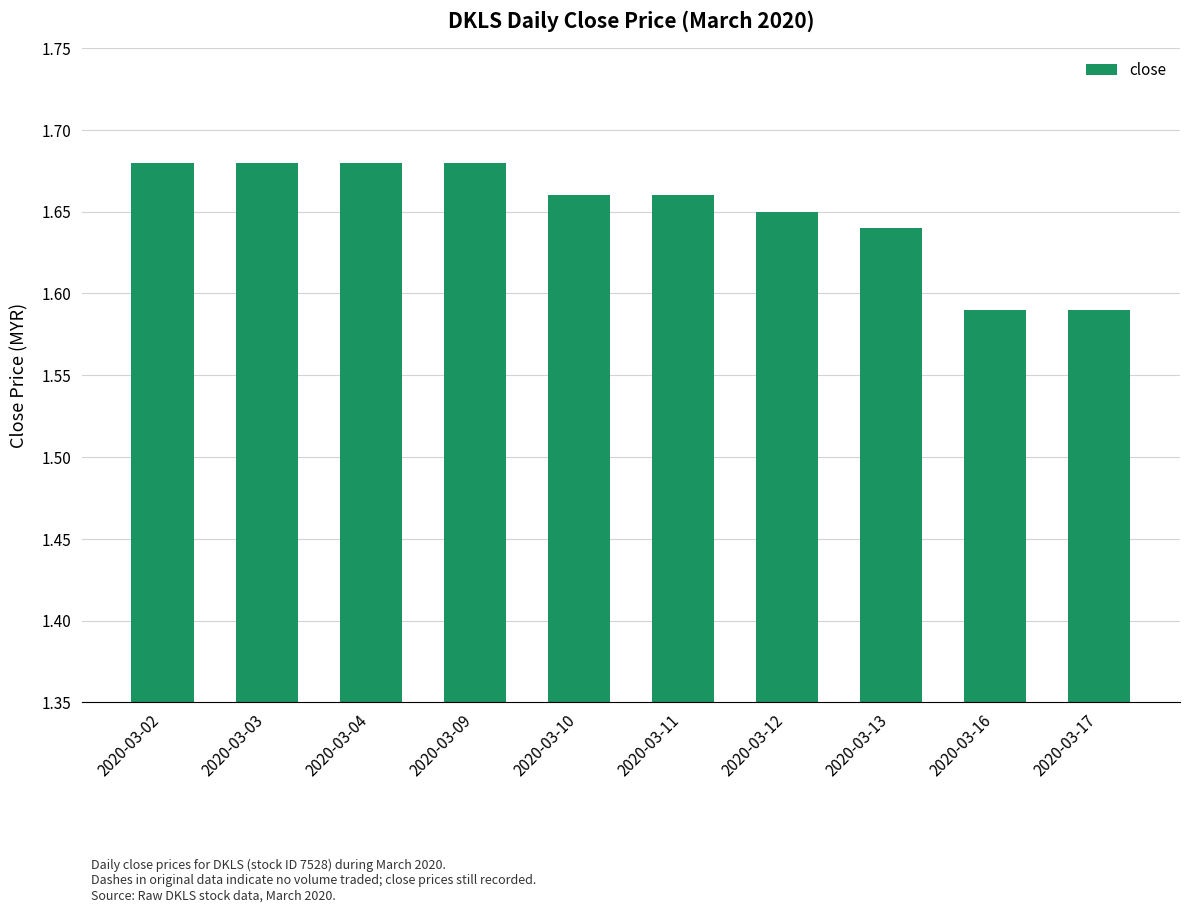

How many values are between 1 and 2?

10